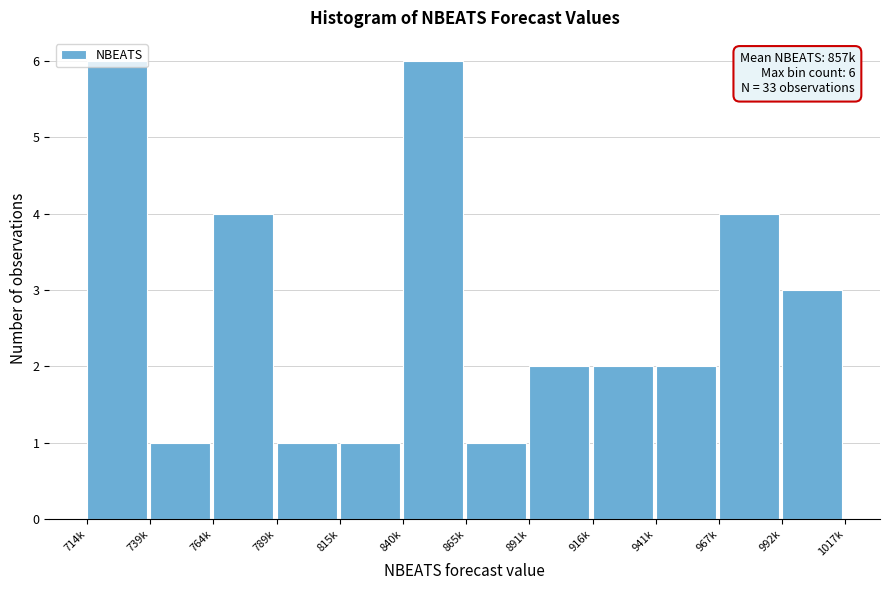

What is the average value?

3